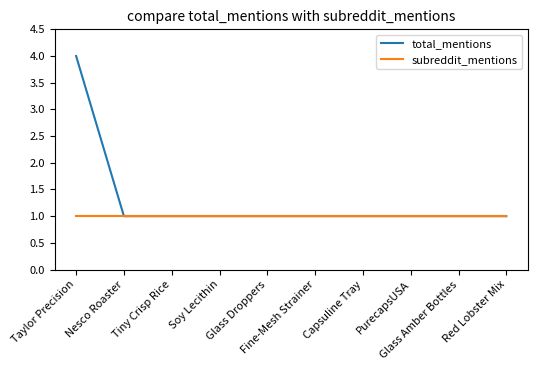

At which label does total_mentions reach its peak?

Taylor Precision